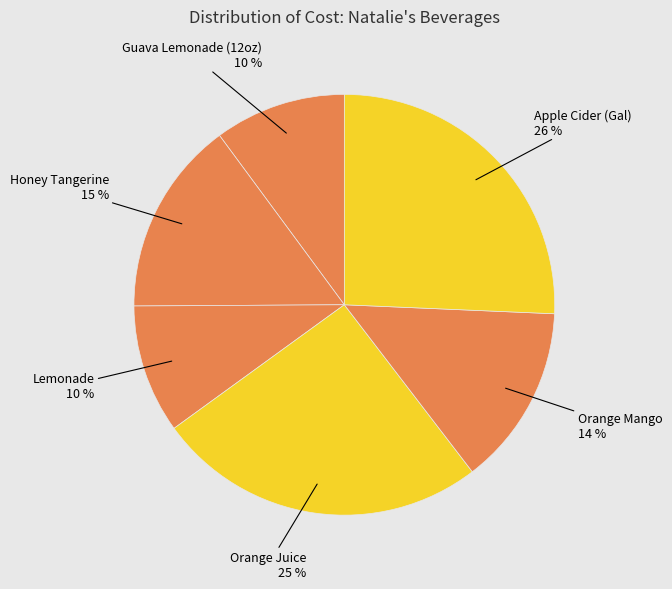

Which slice is the largest?

Apple Cider (Gal)